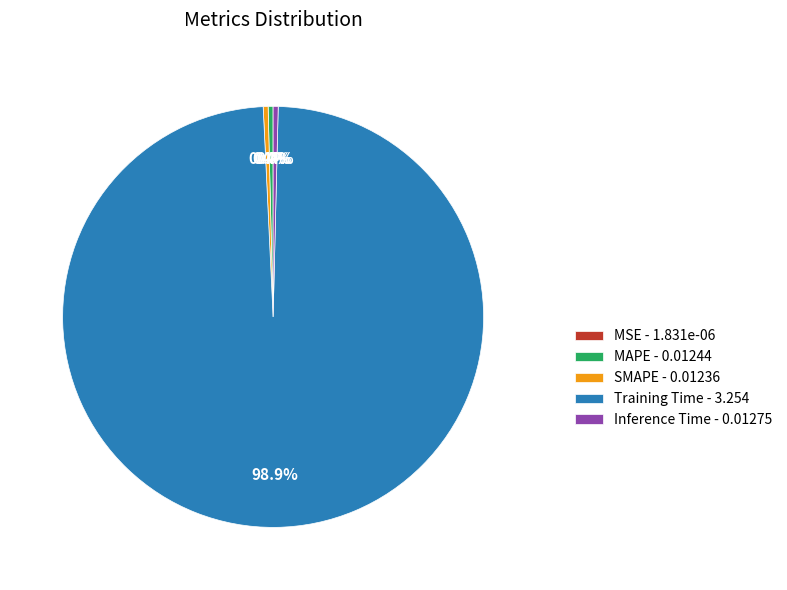

Between Inference Time - 0.01275 and Training Time - 3.254, which is larger?

Training Time - 3.254